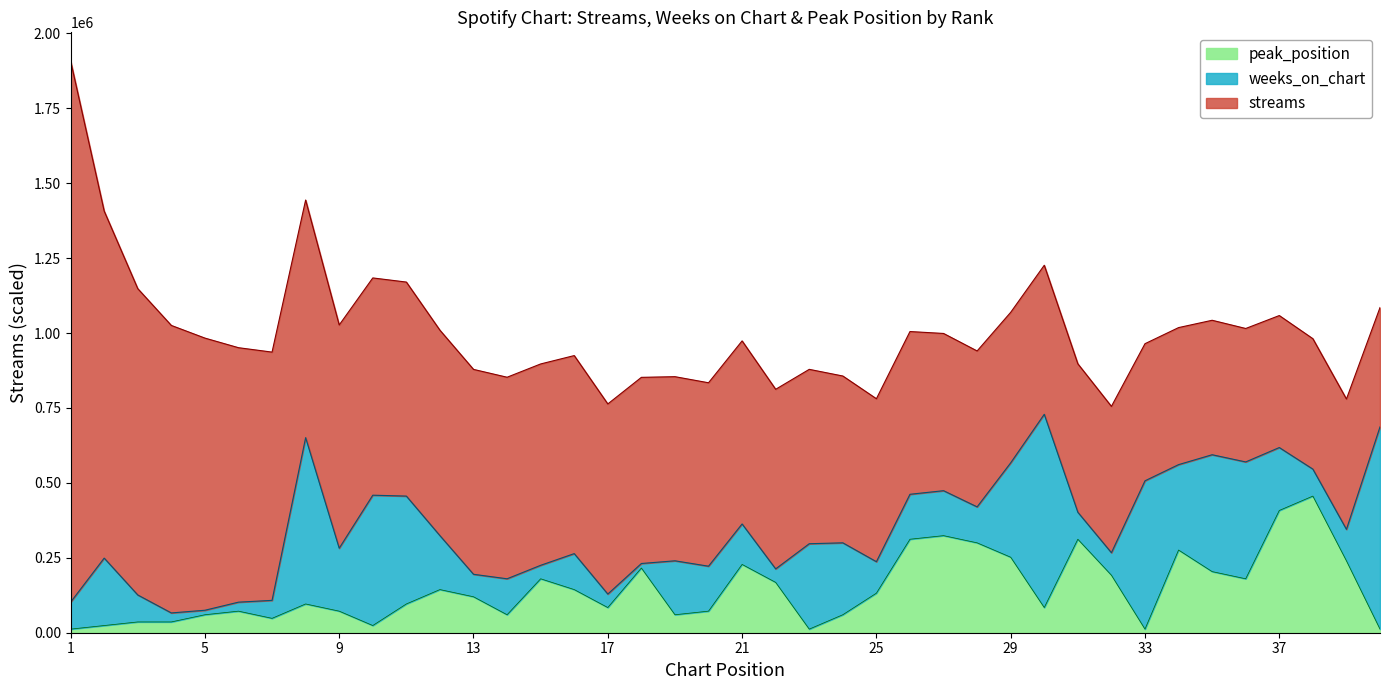

Is it true that weeks_on_chart equals 10 at 27?

True